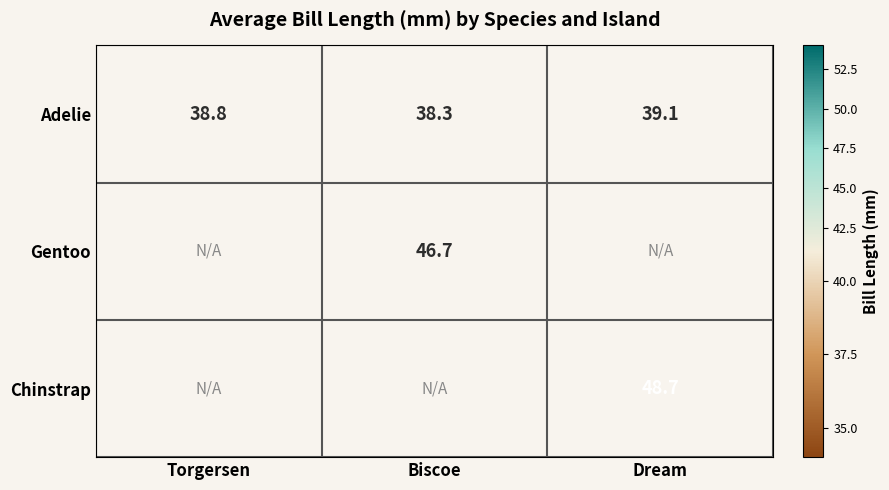

Which category has the highest value in the Adelie series?

Dream